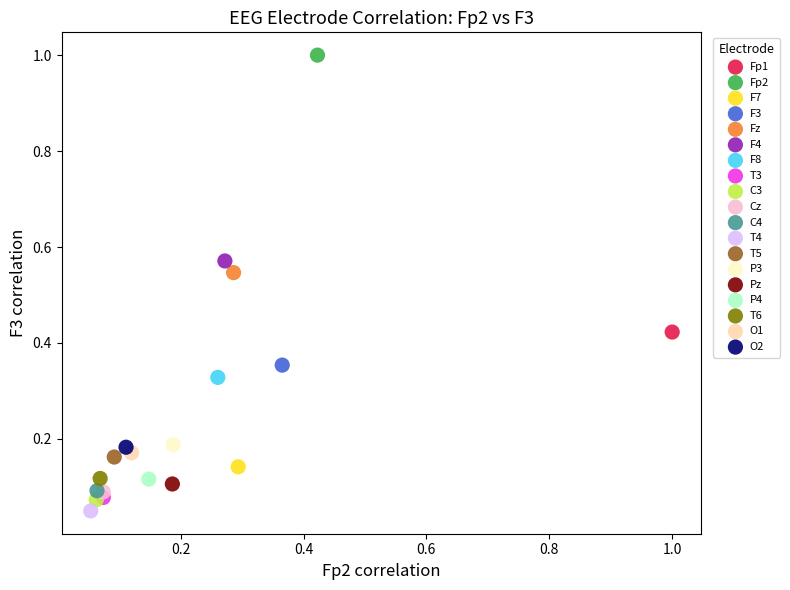

Which series reaches the minimum Y coordinate?

T4